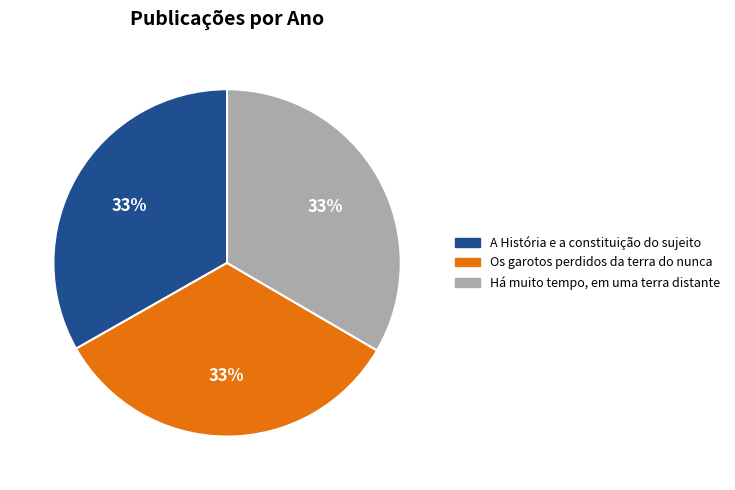

What is the ratio of the value at Os garotos perdidos da terra do nunca to the value at A História e a constituição do sujeito?

1.0